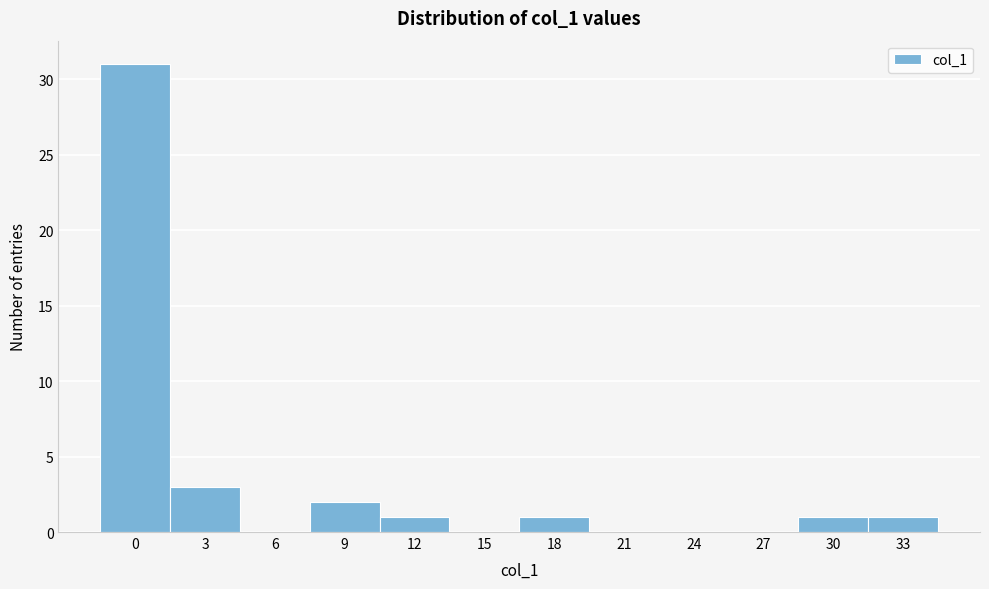

Reading right to left, what are all the values shown in this chart?

33=1	30=1	27=0	24=0	21=0	18=1	15=0	12=1	9=2	6=0	3=3	0=31